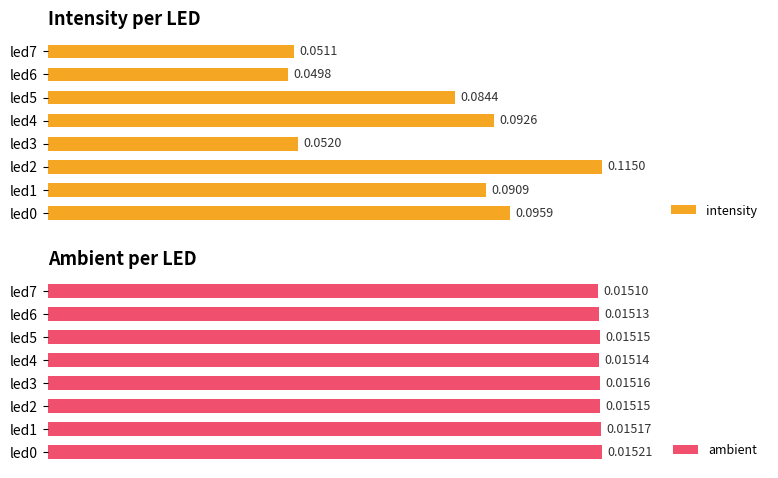

Which category has the highest value in the intensity series?

led2